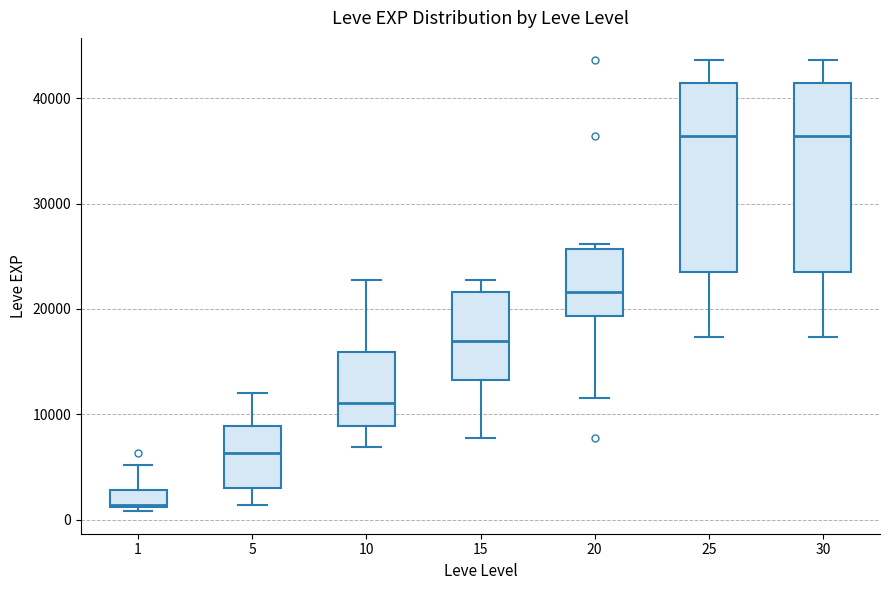

Reading left to right, transcribe this box plot: for each box, give where its median line is, the range the box spans, and where its two whiskers end, as read against the y-axis. The values are not printed on the chart, so give them approximately, as read against the axis.

1: median 1000, box 1000 to 3000, whiskers 1000 (just below the box's lower edge) to 5000
5: median 6000, box 3000 to 9000, whiskers 1000 to 12000
10: median 11000, box 9000 to 16000, whiskers 7000 to 23000
15: median 17000, box 13000 to 22000, whiskers 8000 to 23000
20: median 22000, box 19000 to 26000, whiskers 12000 to 26000 (just above the box's upper edge)
25: median 36000, box 23000 to 41000, whiskers 17000 to 44000
30: median 36000, box 23000 to 41000, whiskers 17000 to 44000